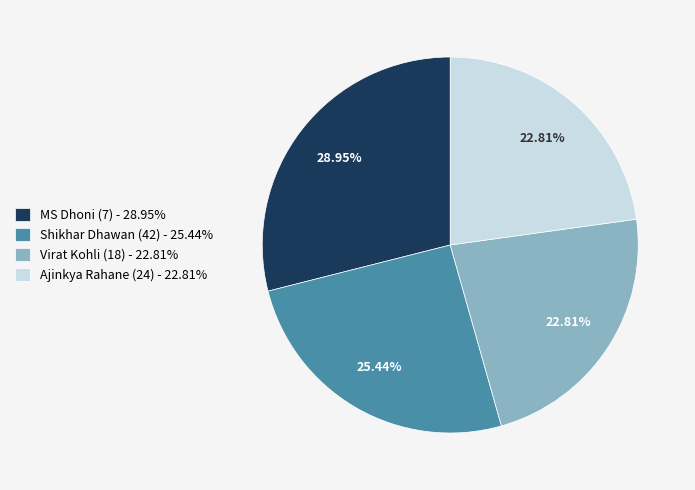

Combined, what portion of the pie is MS Dhoni (7) and Ajinkya Rahane (24)?

51.8%